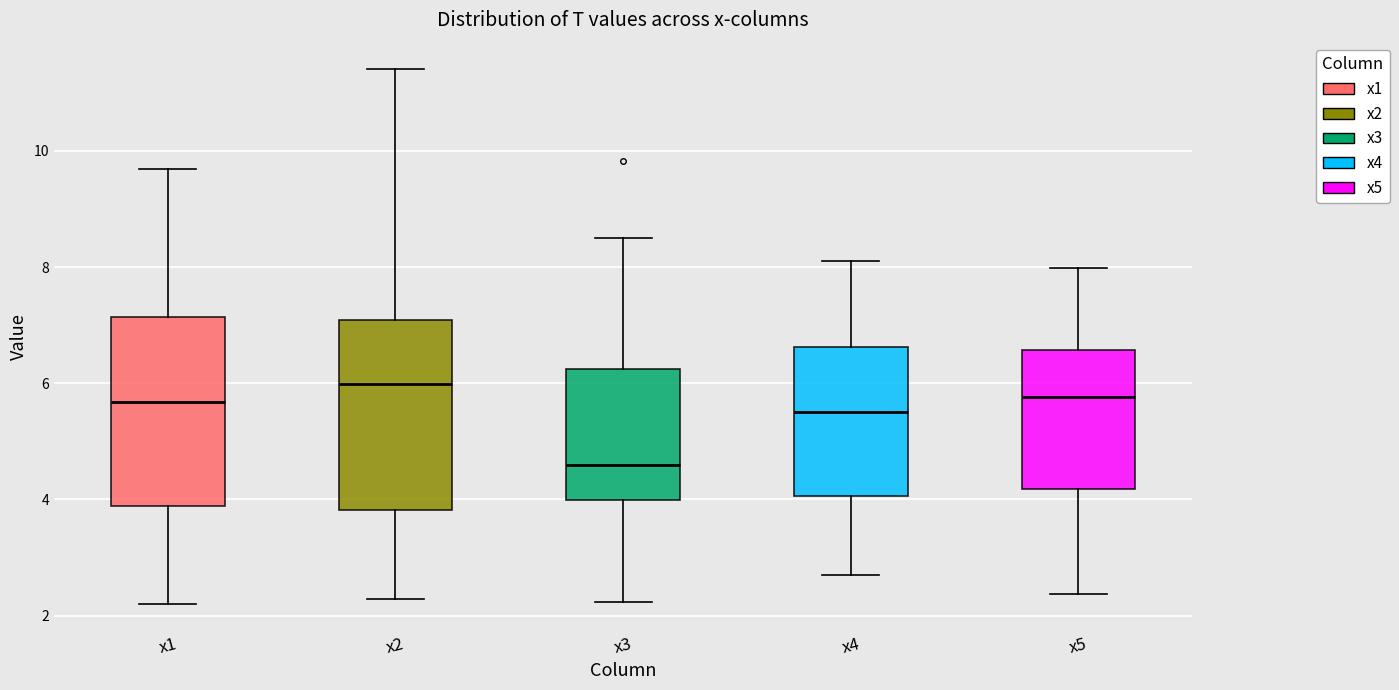

Reading left to right, read every box against the y-axis: the position of its median line, the range the box covers, and the ends of its whiskers. The values are not printed on the chart, so give them approximately, as read against the axis.

x1: median 5.6, box 3.8 to 7.2, whiskers 2.2 to 9.6
x2: median 6.0, box 3.8 to 7.0, whiskers 2.2 to 11.4
x3: median 4.6, box 4.0 to 6.2, whiskers 2.2 to 8.6
x4: median 5.6, box 4.0 to 6.6, whiskers 2.6 to 8.2
x5: median 5.8, box 4.2 to 6.6, whiskers 2.4 to 8.0